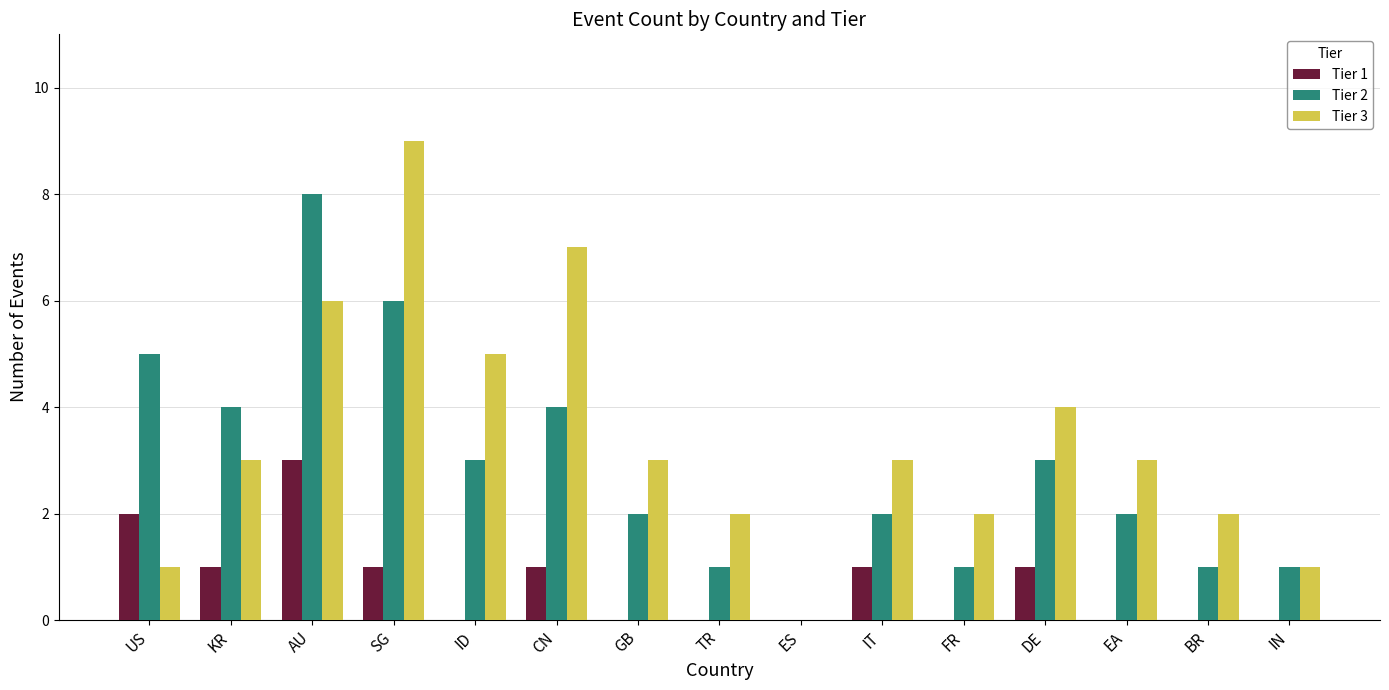

What is the greatest value displayed?

9